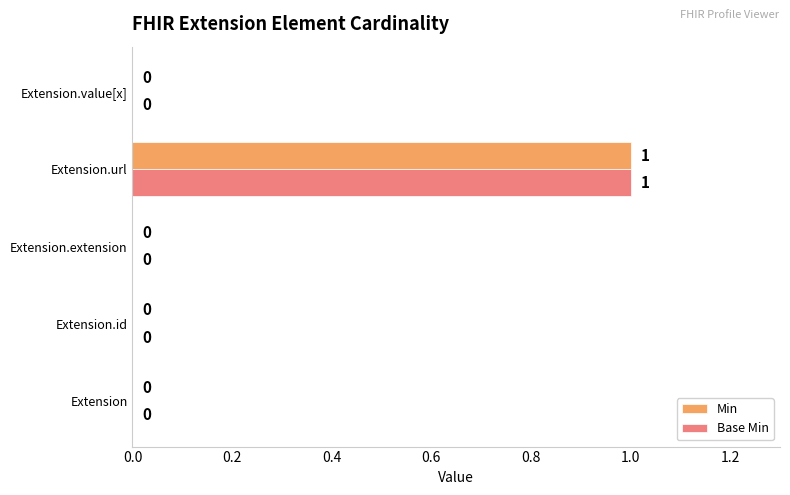

True or false: Min has a value of 0 at Extension.url.

False